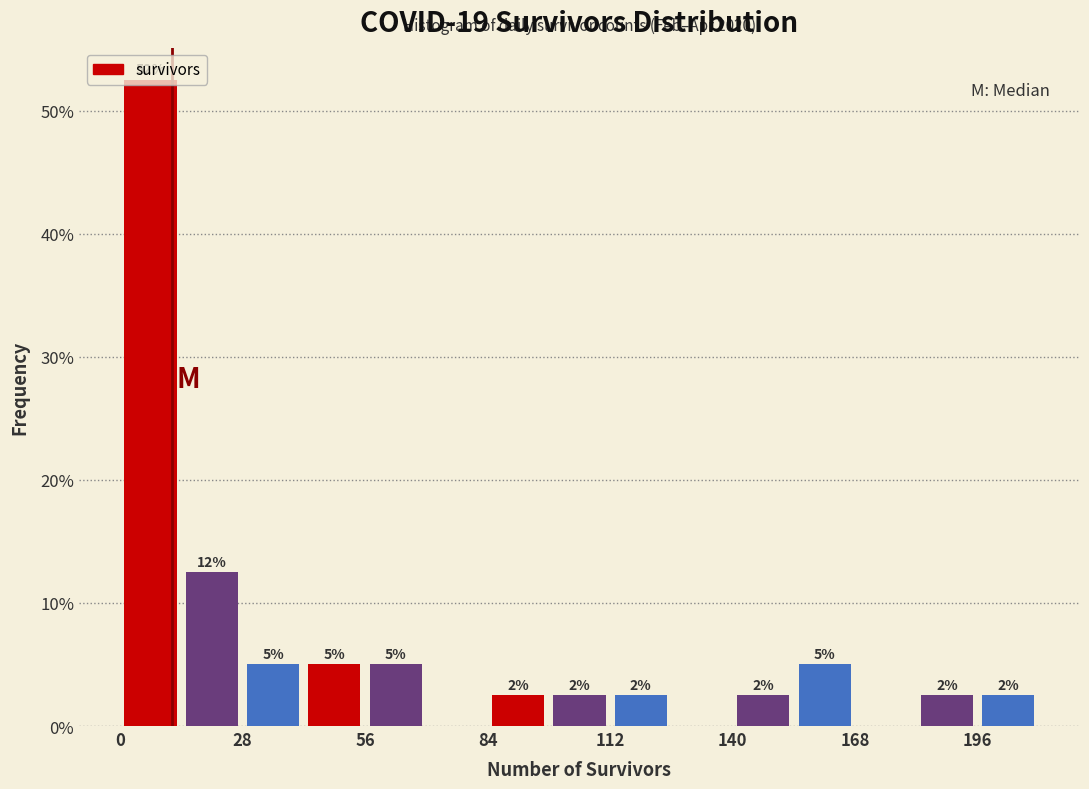

Around what value on the x-axis is the tallest bar? Give the approximate position of its centre, as read against the axis.

5